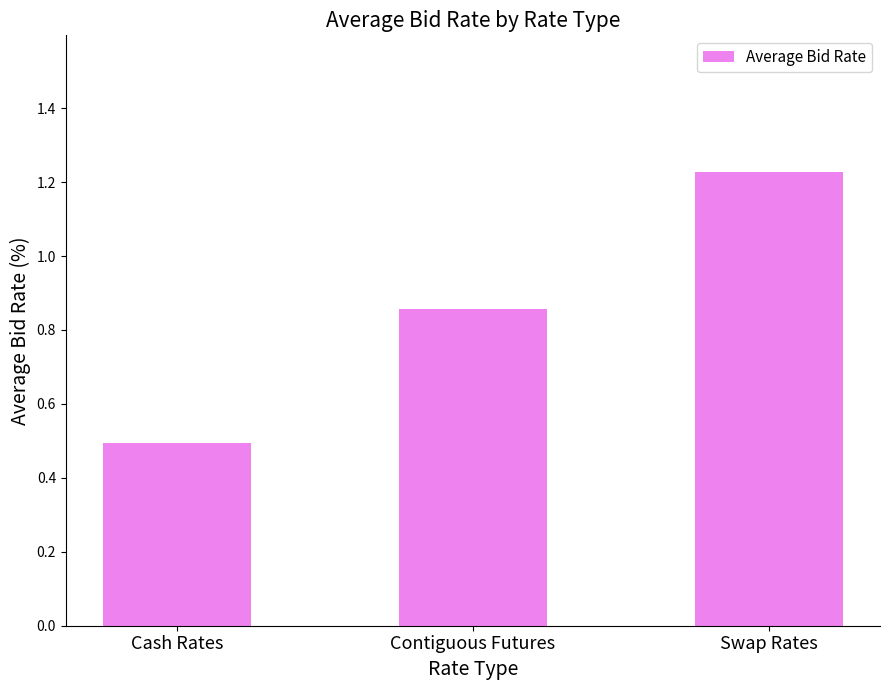

What is the difference between the second highest and minimum values?

0.4